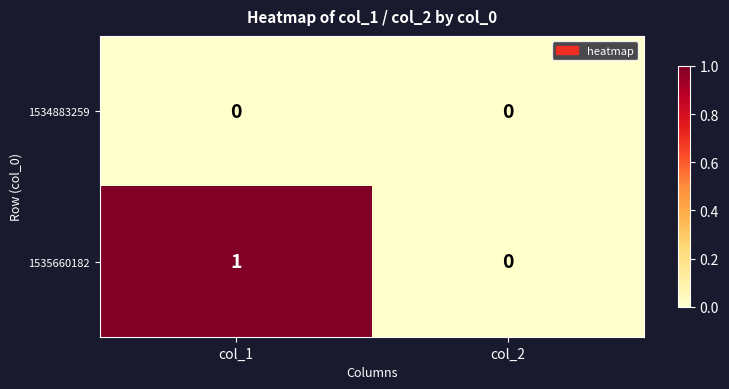

How many categories are shown in the chart?

2